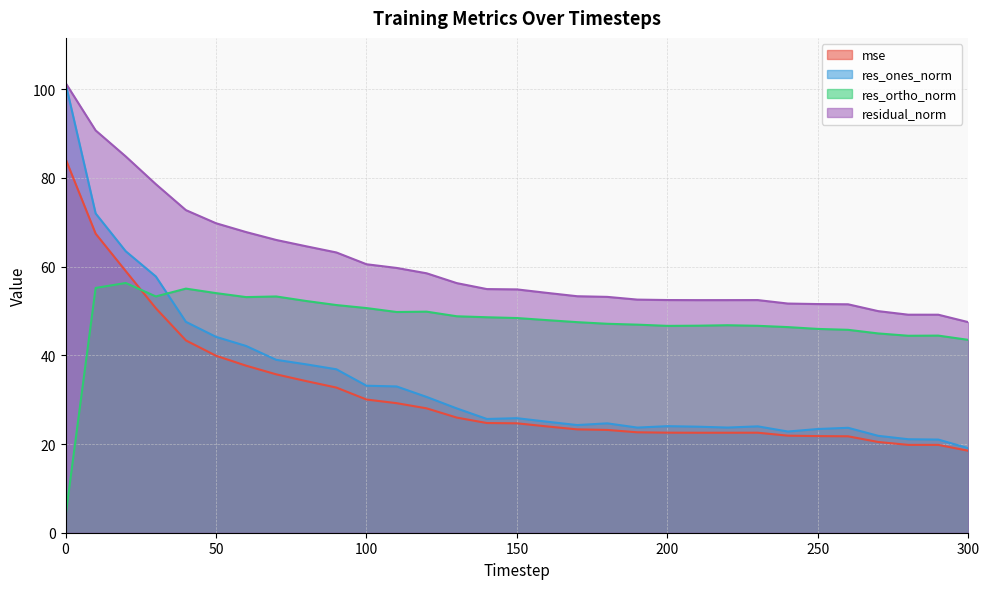

How many categories are shown in the chart?

31